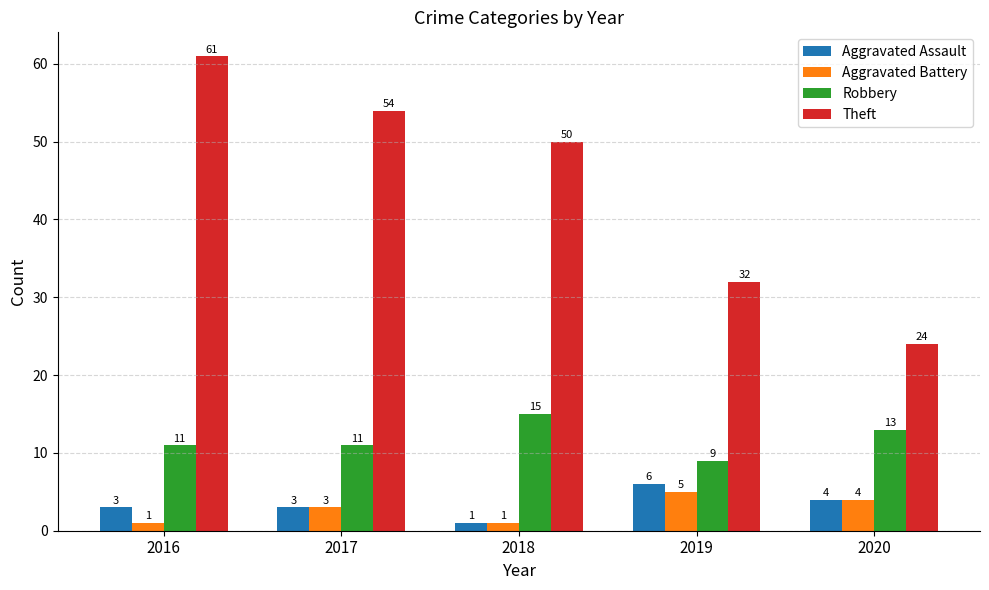

True or false: Theft has a value of 22 at 2019.

False